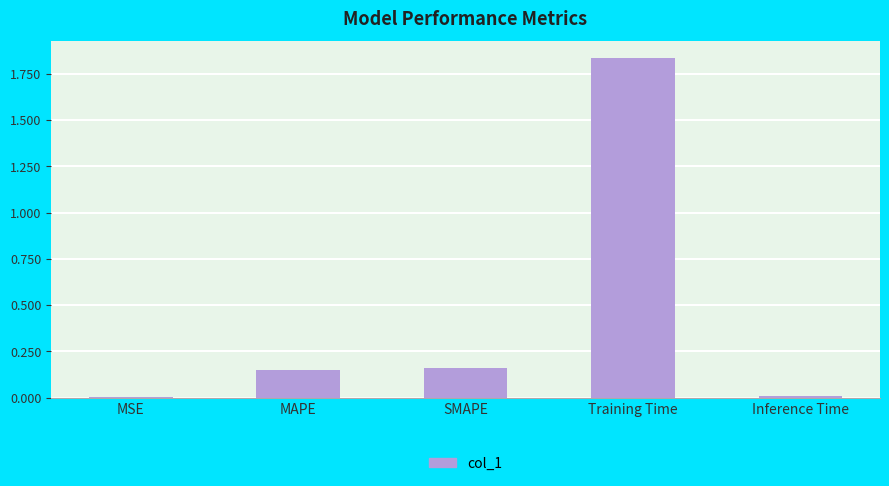

Between Inference Time and Training Time, which is larger?

Training Time